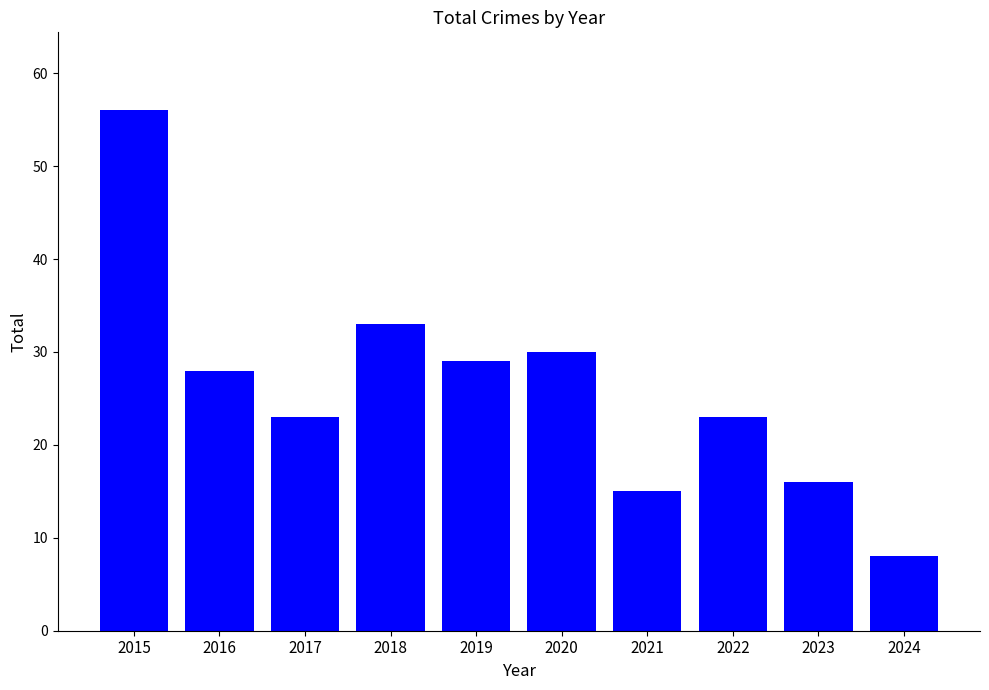

What is the approximate value at 2017?

23